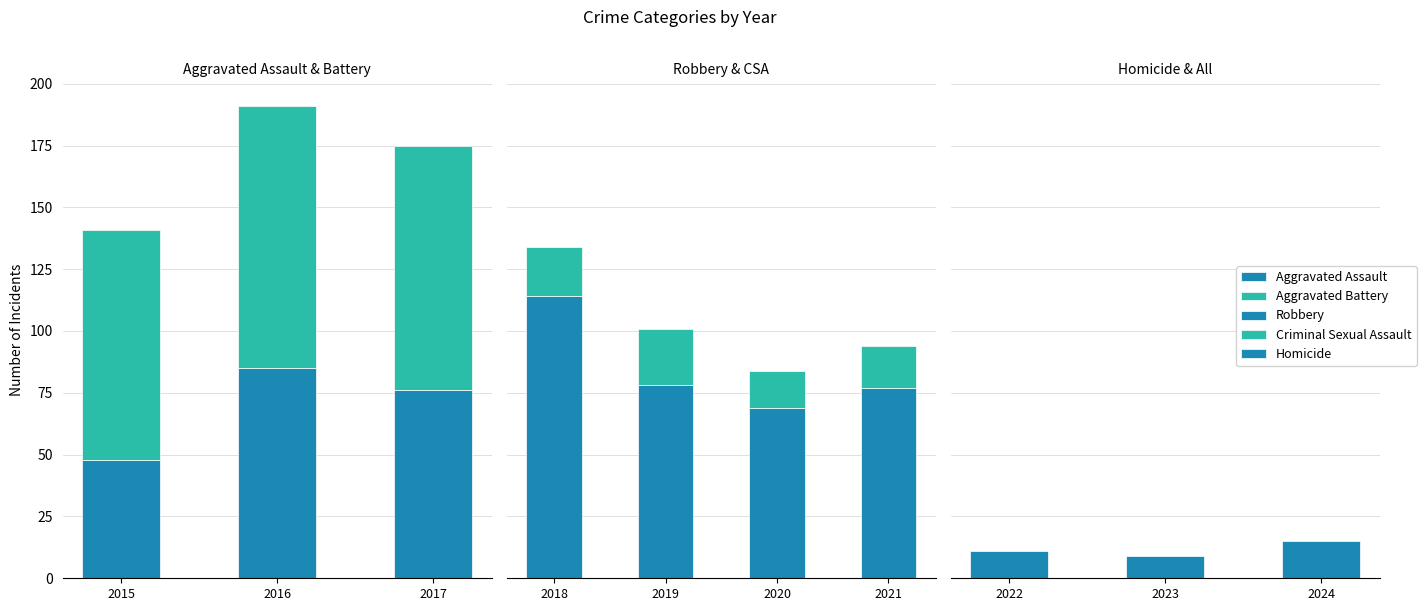

The Homicide series shows 6 at 2022. True or false?

False